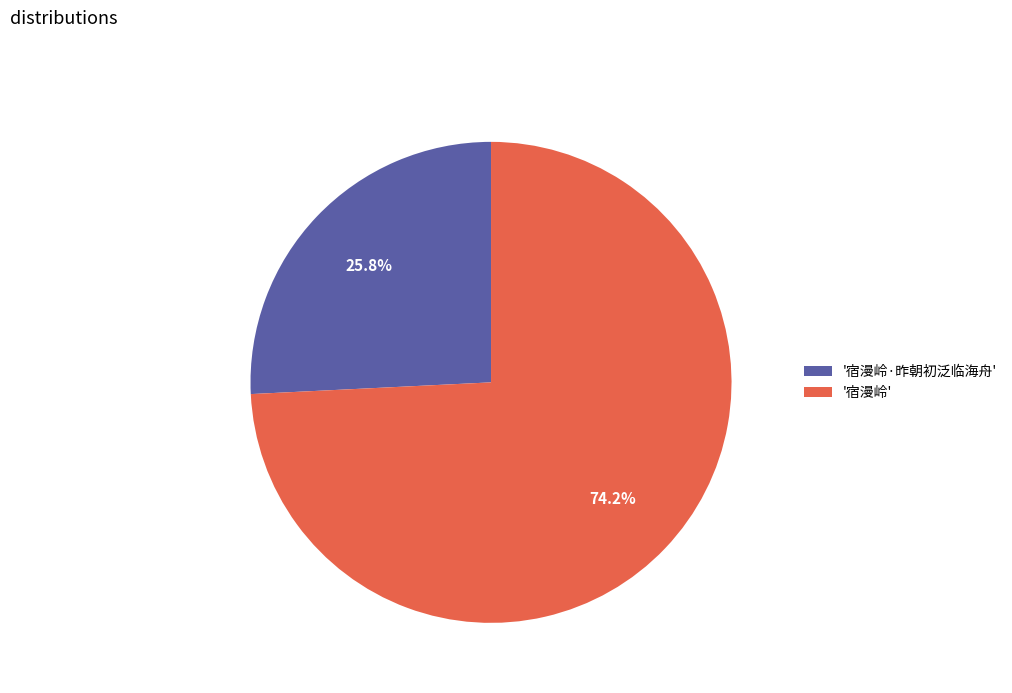

Combined, do '宿漫岭·昨朝初泛临海舟' and '宿漫岭' account for over 50%?

Yes